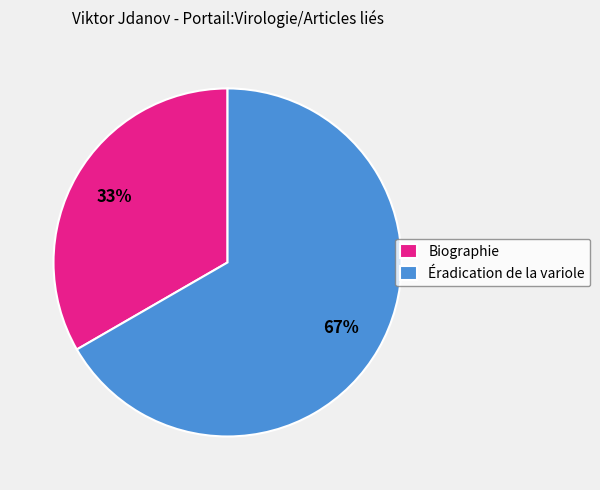

Which category has the biggest portion of the pie?

Éradication de la variole